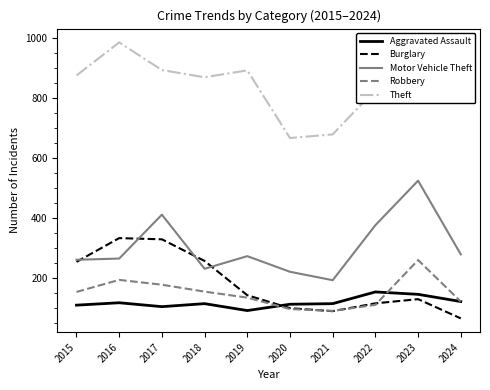

True or false: Aggravated Assault and Theft intersect in this chart.

False